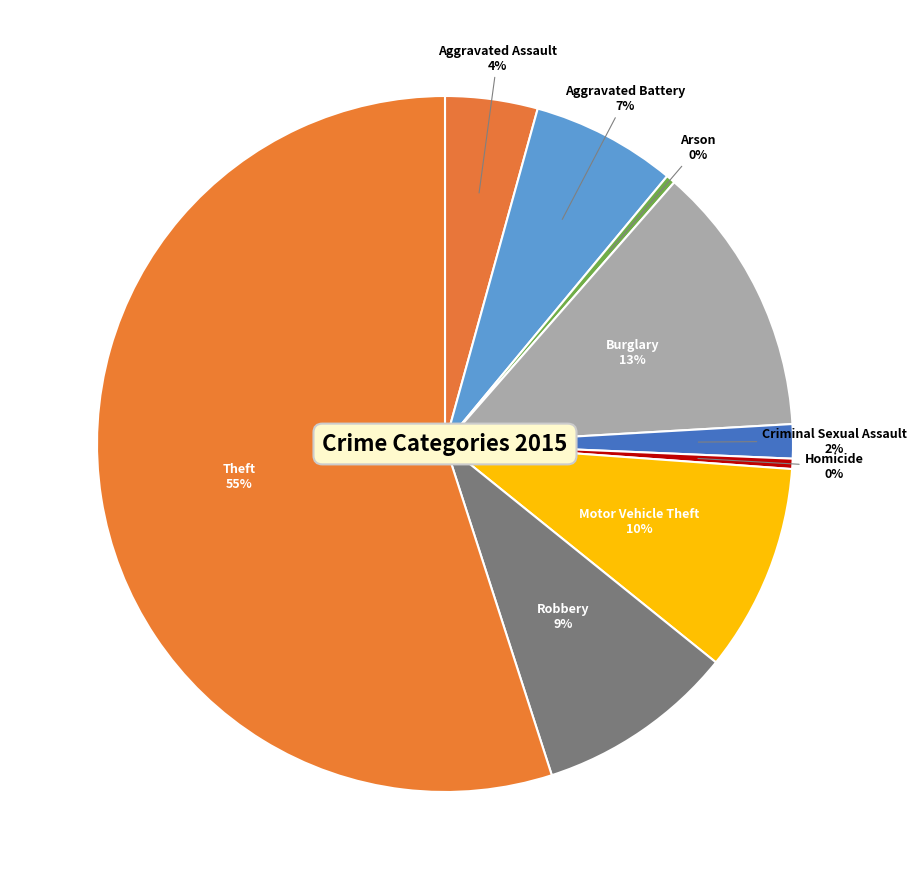

How many segments does this pie chart have?

9